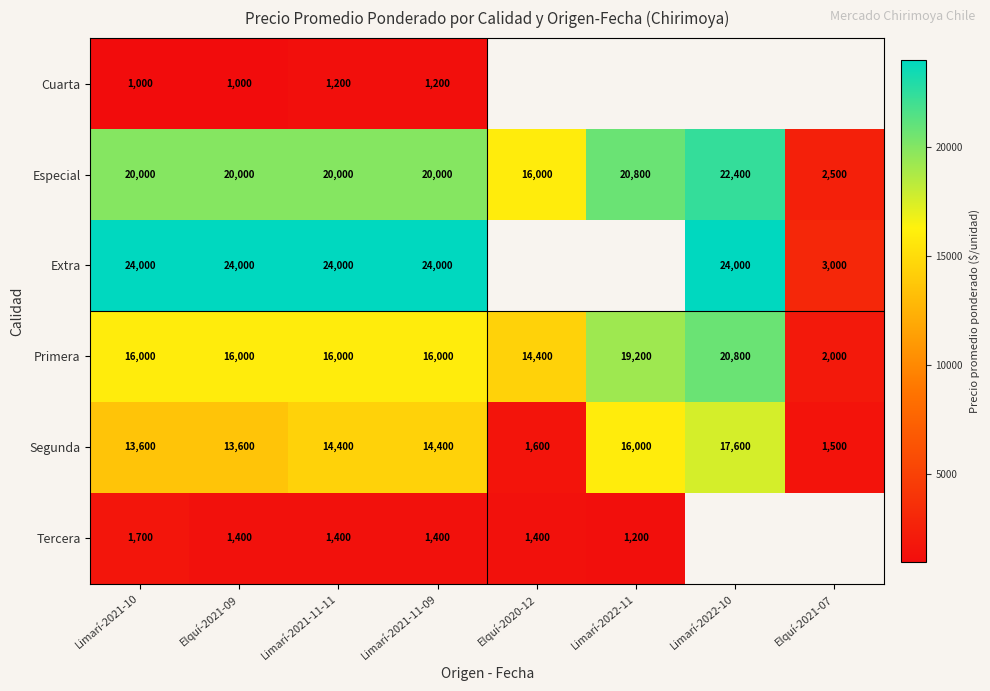

At which category does the chart reach its peak across all series?

Limarí-2021-10